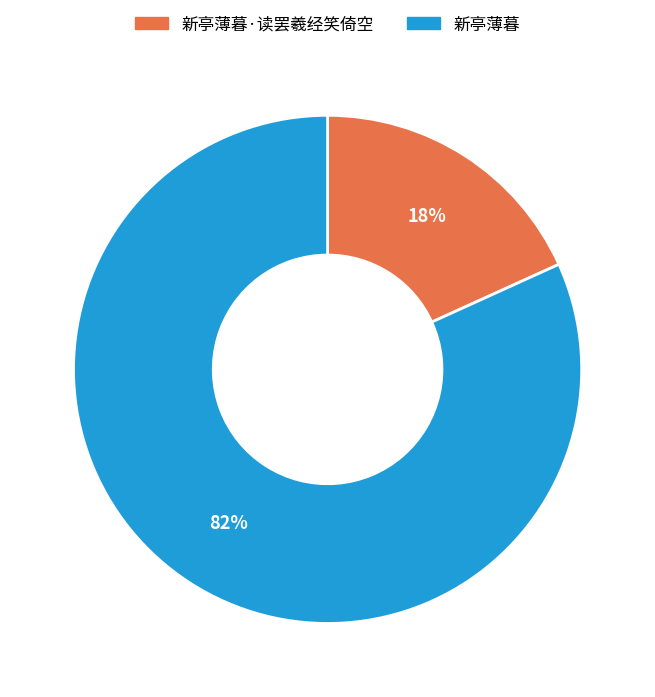

To the nearest percent, what is the difference between the largest and smallest slice percentages?

64%